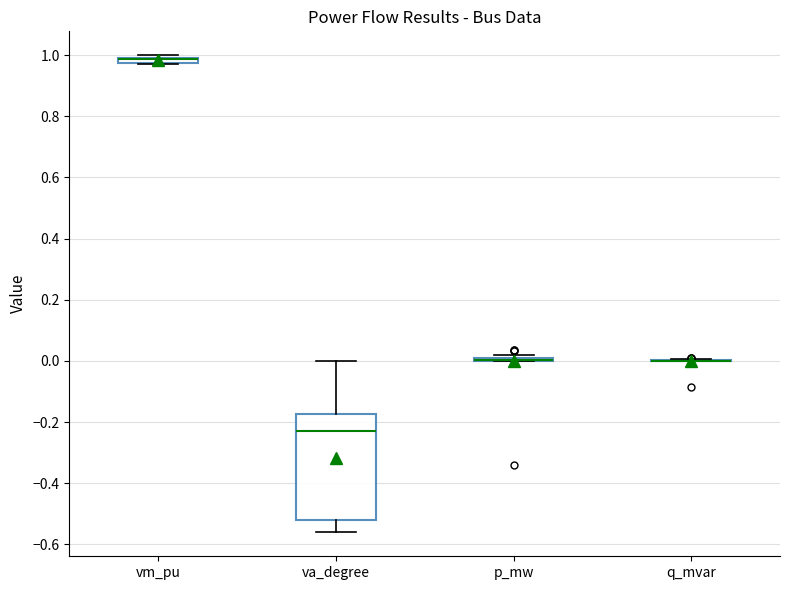

Which box is the tallest, from its lower edge to its upper edge?

va_degree